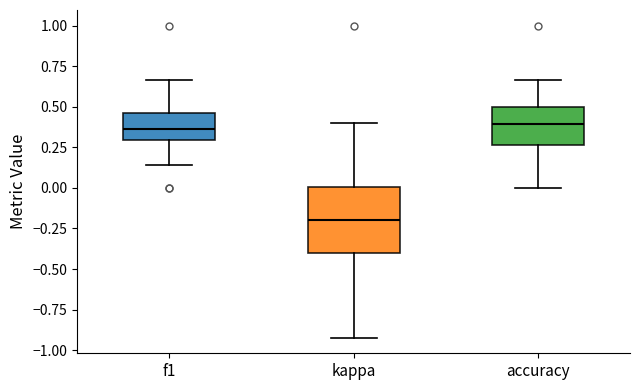

Reading left to right, read every box against the y-axis: the position of its median line, the range the box covers, and the ends of its whiskers. The values are not printed on the chart, so give them approximately, as read against the axis.

f1: median 0.35, box 0.30 to 0.45, whiskers 0.15 to 0.65
kappa: median -0.20, box -0.40 to 0.00, whiskers -0.90 to 0.40
accuracy: median 0.40, box 0.25 to 0.50, whiskers 0.00 to 0.65